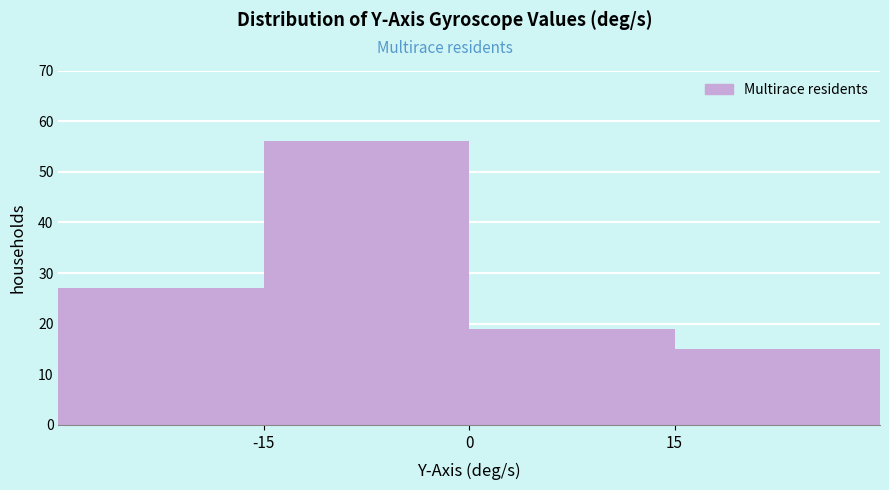

Which range on the x-axis has the tallest bar?

-15 to 0